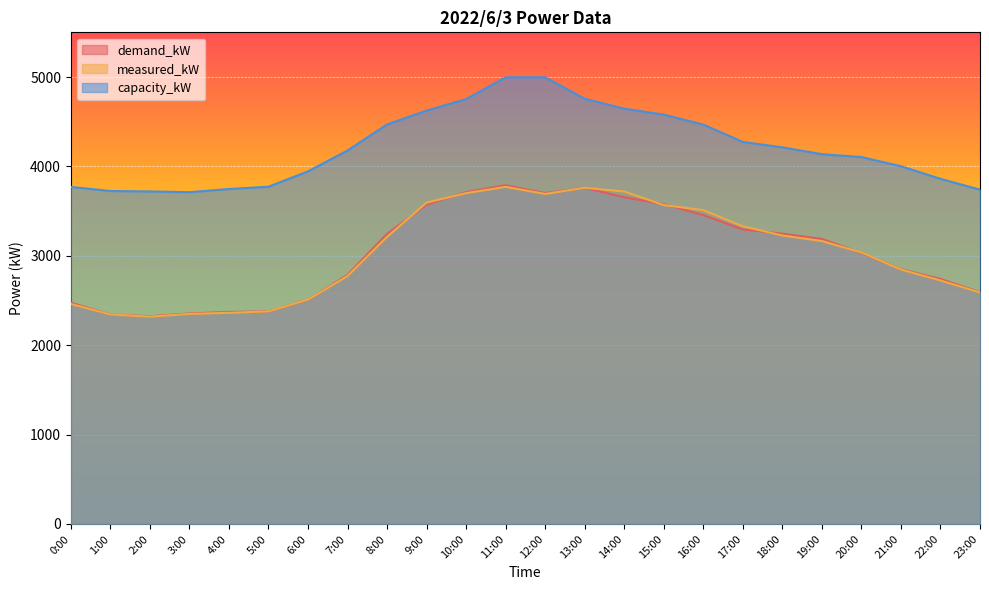

What are all the series names shown in the legend?

demand_kW, measured_kW, capacity_kW